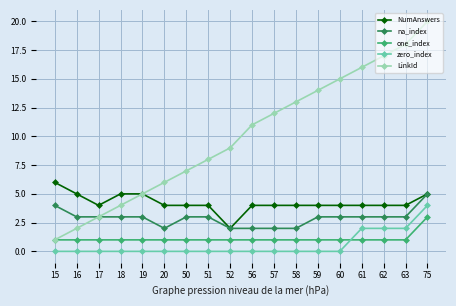

What is the sum of the LinkId values at 61 and 52?

25